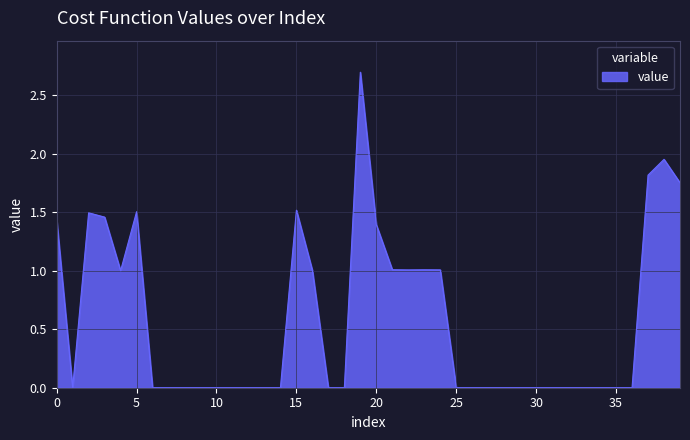

What is the maximum value shown in the chart?

2.7